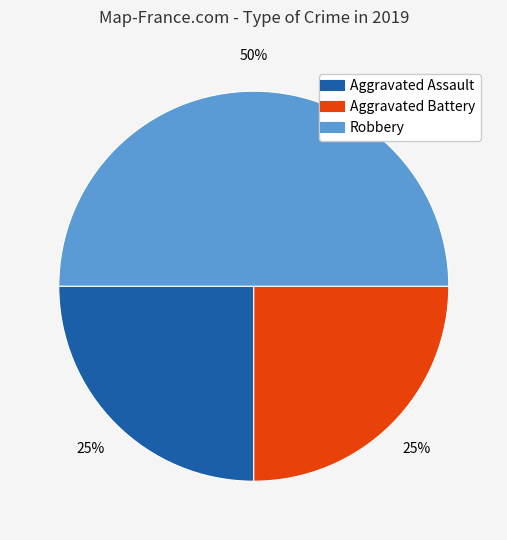

What percentage is the Aggravated Battery slice, to the nearest percent?

25%